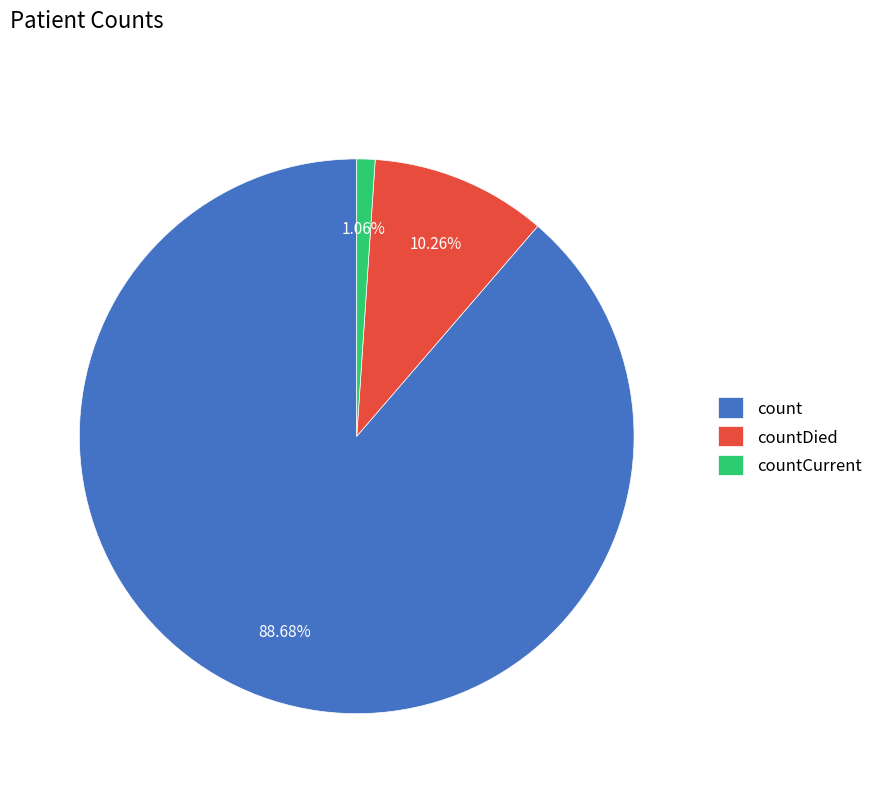

Is countDied the majority of the pie?

No